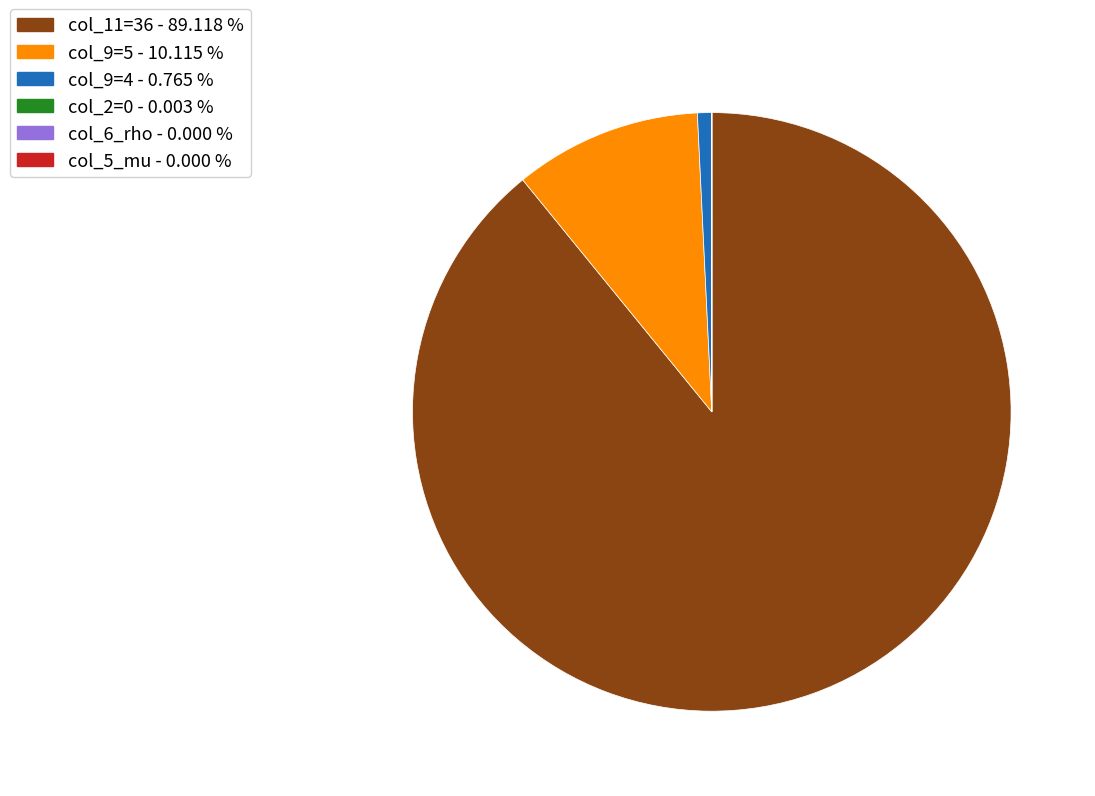

Does any single category account for the majority?

Yes